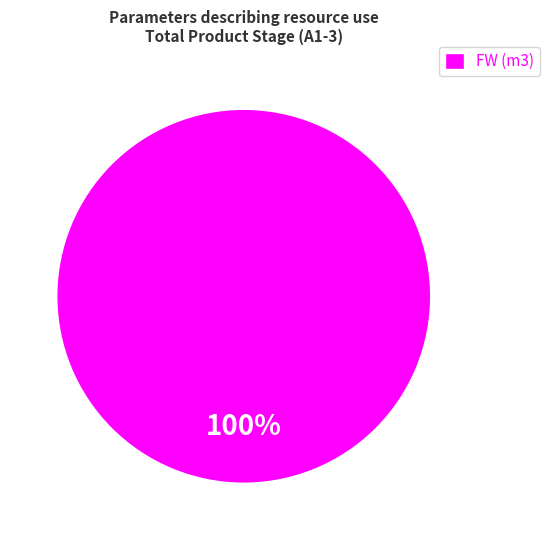

To the nearest percent, what portion does FW (m3) represent?

100%